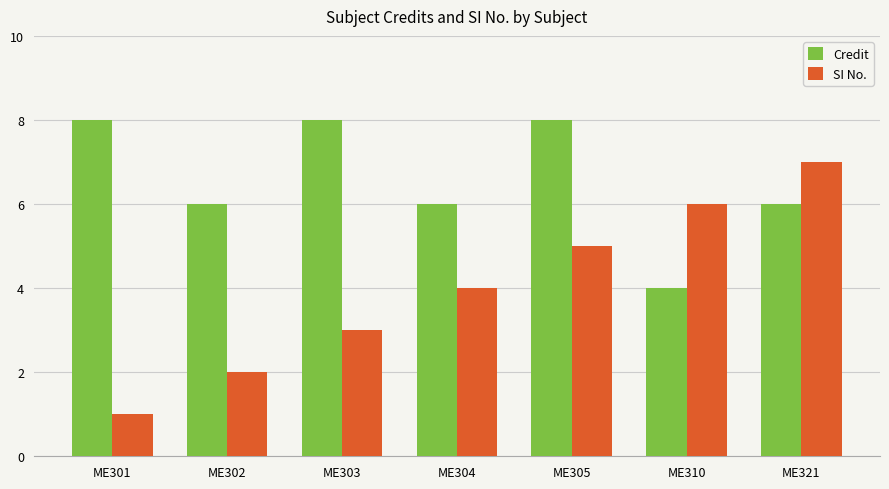

Is it true that Credit equals 11 at ME302?

False